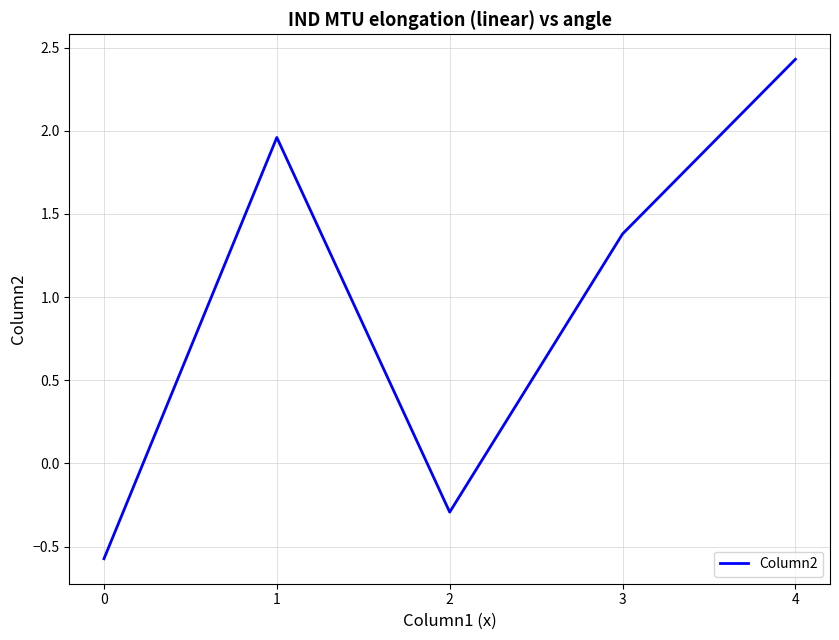

Which category has the highest value across all series?

4